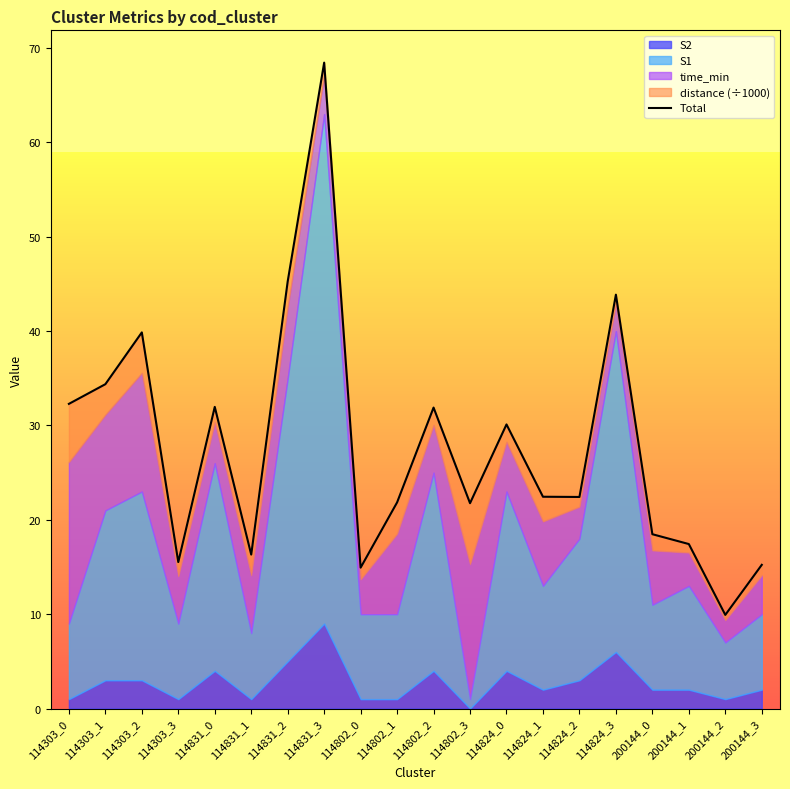

What is the sum of the values at 114831_3 and 114303_2?

108.3